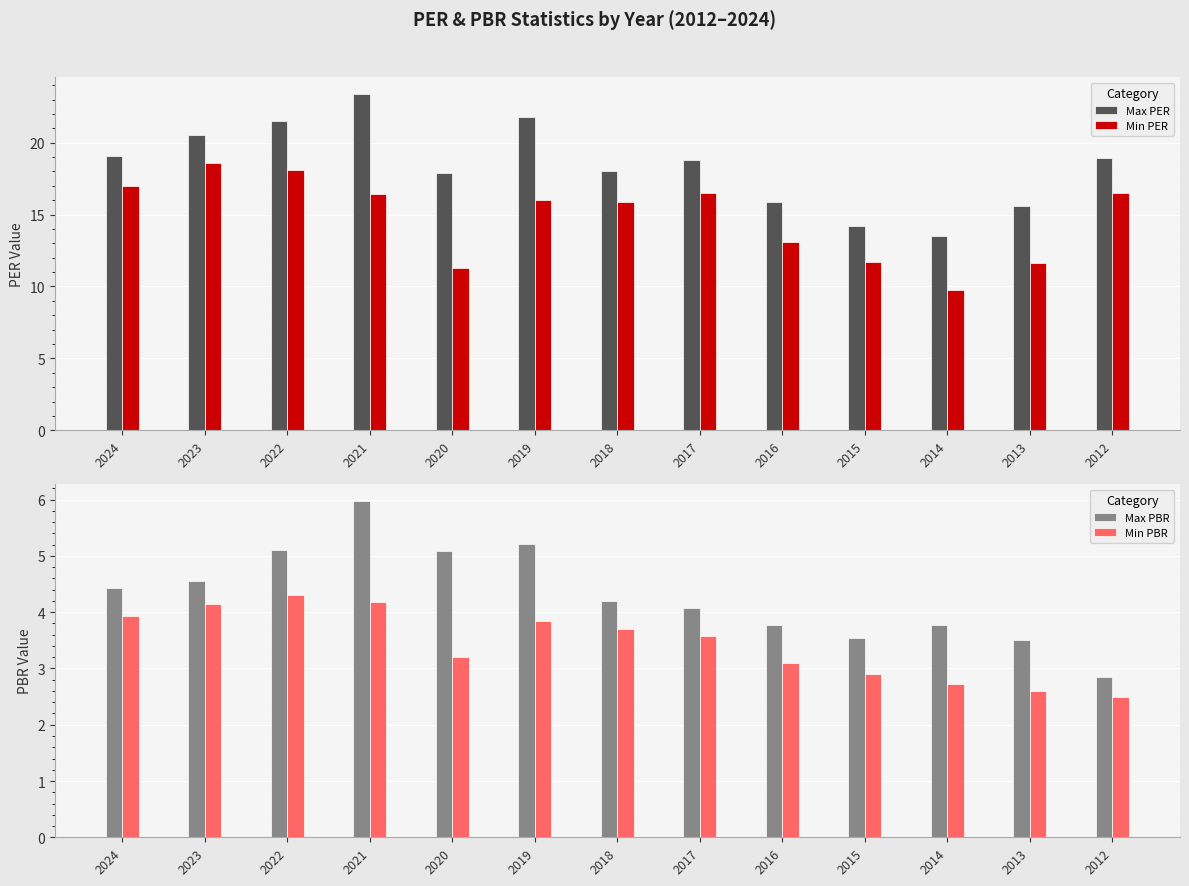

At how many categories does at least one series exceed 22?

1